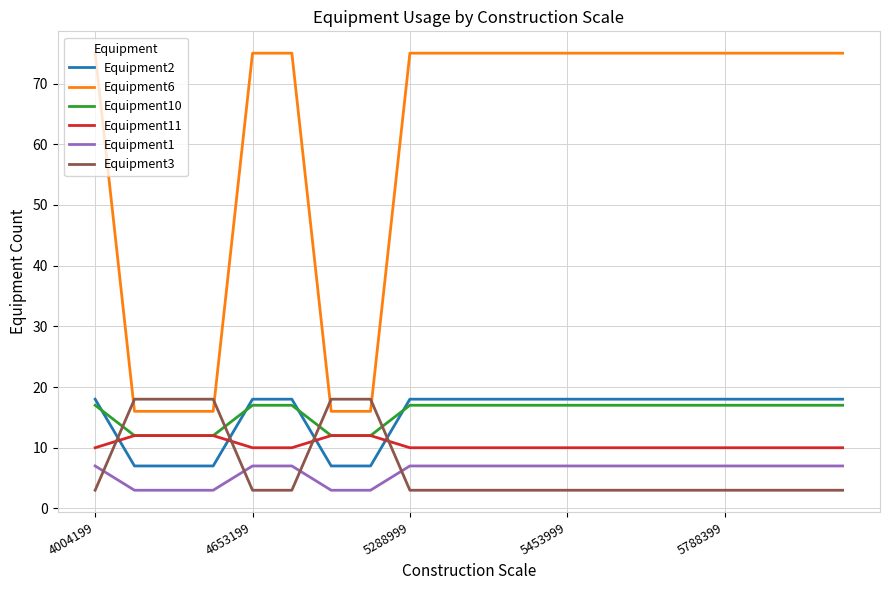

Which series has the largest range (max minus min)?

Equipment6